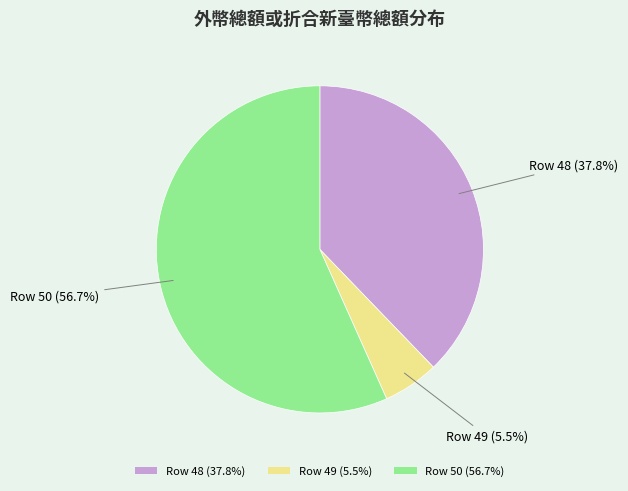

Is there any slice that represents more than half of the pie?

Yes